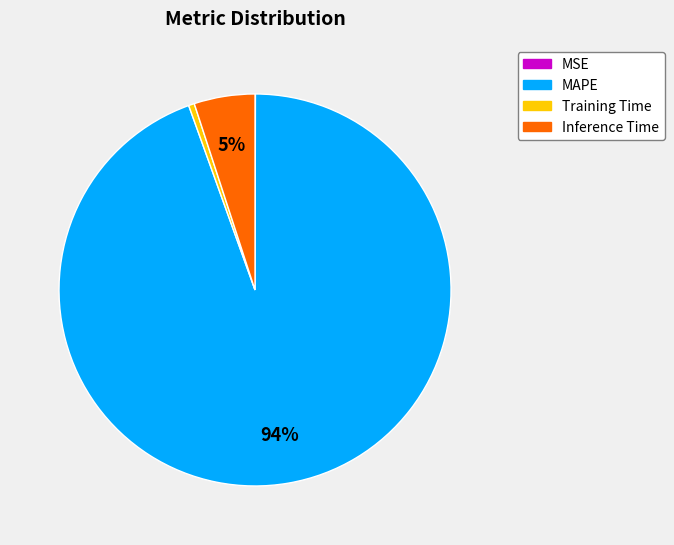

Is the sum of Training Time and Inference Time greater than half?

No